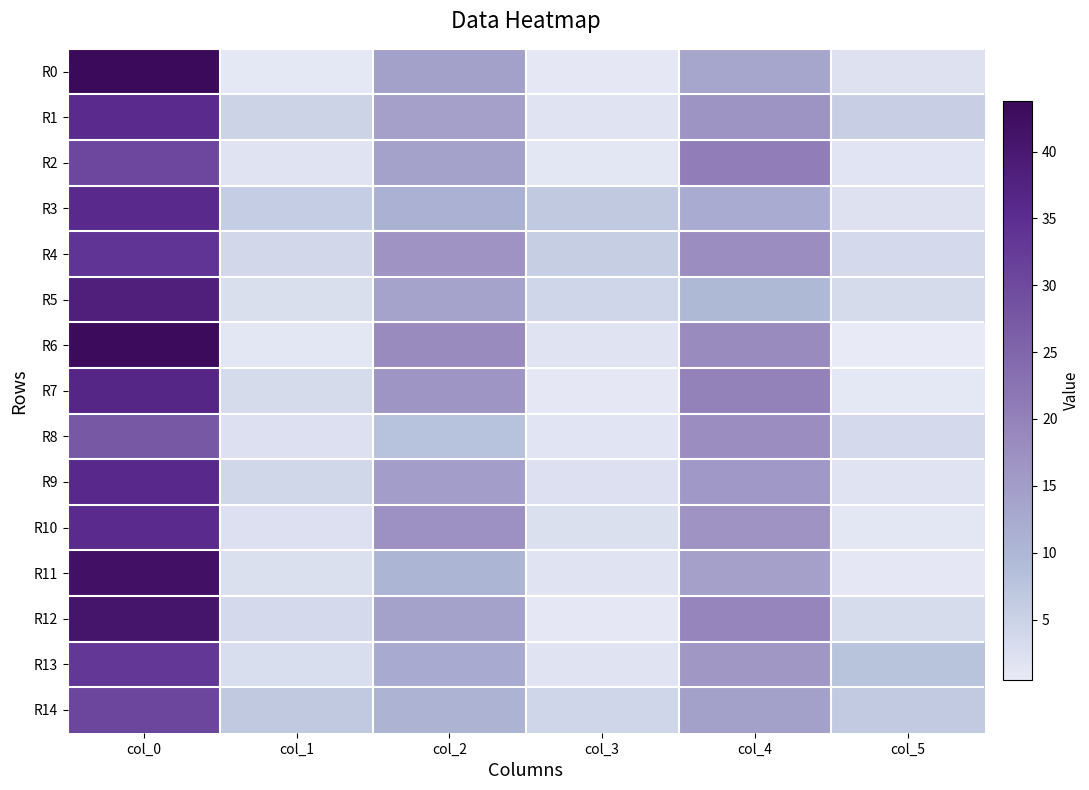

Reading left to right, extract all data points from this chart.

R0: col_0=43.8	col_1=1.1	col_2=14.5	col_3=0.9	col_4=13.2	col_5=2.0
R1: col_0=35.5	col_1=4.8	col_2=14.3	col_3=1.7	col_4=16.7	col_5=5.4
R2: col_0=30.2	col_1=1.8	col_2=14.0	col_3=1.2	col_4=20.5	col_5=1.5
R3: col_0=35.8	col_1=6.0	col_2=11.2	col_3=6.6	col_4=12.0	col_5=2.1
R4: col_0=33.8	col_1=3.9	col_2=16.8	col_3=5.8	col_4=18.0	col_5=3.6
R5: col_0=38.5	col_1=2.5	col_2=13.7	col_3=4.2	col_4=9.7	col_5=3.3
R6: col_0=43.3	col_1=1.2	col_2=18.3	col_3=1.7	col_4=18.3	col_5=0.5
R7: col_0=36.8	col_1=3.3	col_2=16.5	col_3=0.9	col_4=20.0	col_5=1.0
R8: col_0=27.5	col_1=2.2	col_2=8.0	col_3=1.6	col_4=18.0	col_5=3.5
R9: col_0=36.0	col_1=4.1	col_2=14.8	col_3=2.2	col_4=15.8	col_5=1.8
R10: col_0=35.5	col_1=2.2	col_2=17.2	col_3=2.5	col_4=16.8	col_5=1.3
R11: col_0=41.8	col_1=2.5	col_2=10.3	col_3=1.7	col_4=14.3	col_5=0.9
R12: col_0=41.0	col_1=3.7	col_2=14.0	col_3=0.8	col_4=19.2	col_5=3.1
R13: col_0=33.2	col_1=2.8	col_2=12.2	col_3=1.8	col_4=16.0	col_5=7.8
R14: col_0=30.5	col_1=6.7	col_2=10.7	col_3=4.2	col_4=14.5	col_5=6.5